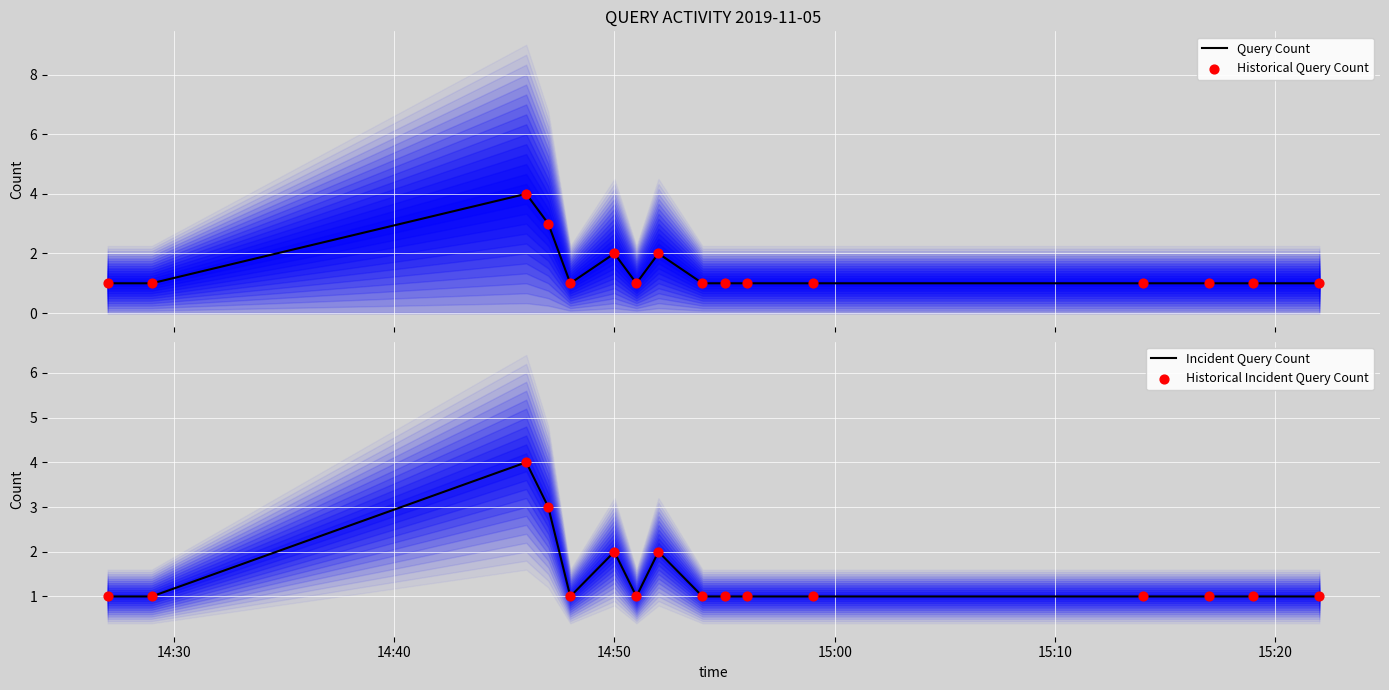

Which series has the largest Y range (max minus min)?

Query Count